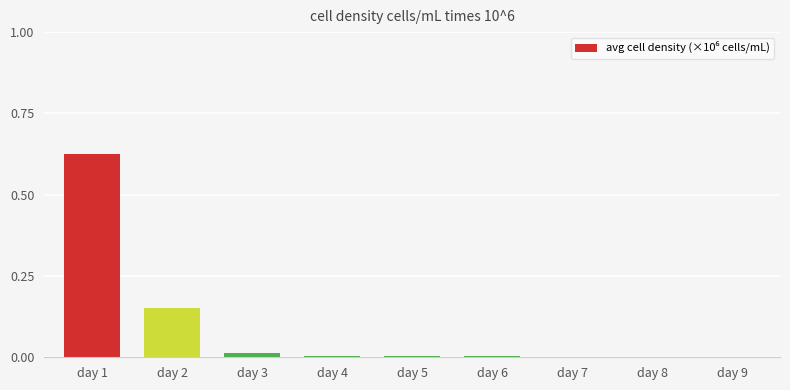

Is it true that the value at day 4 is 0.0?

True